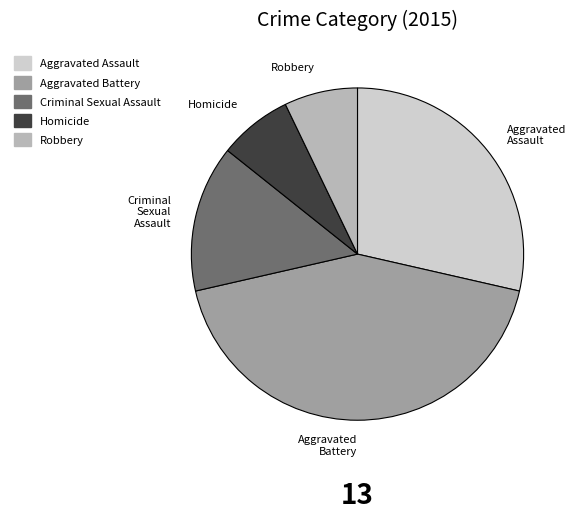

What is the largest slice in the pie chart?

Aggravated Battery